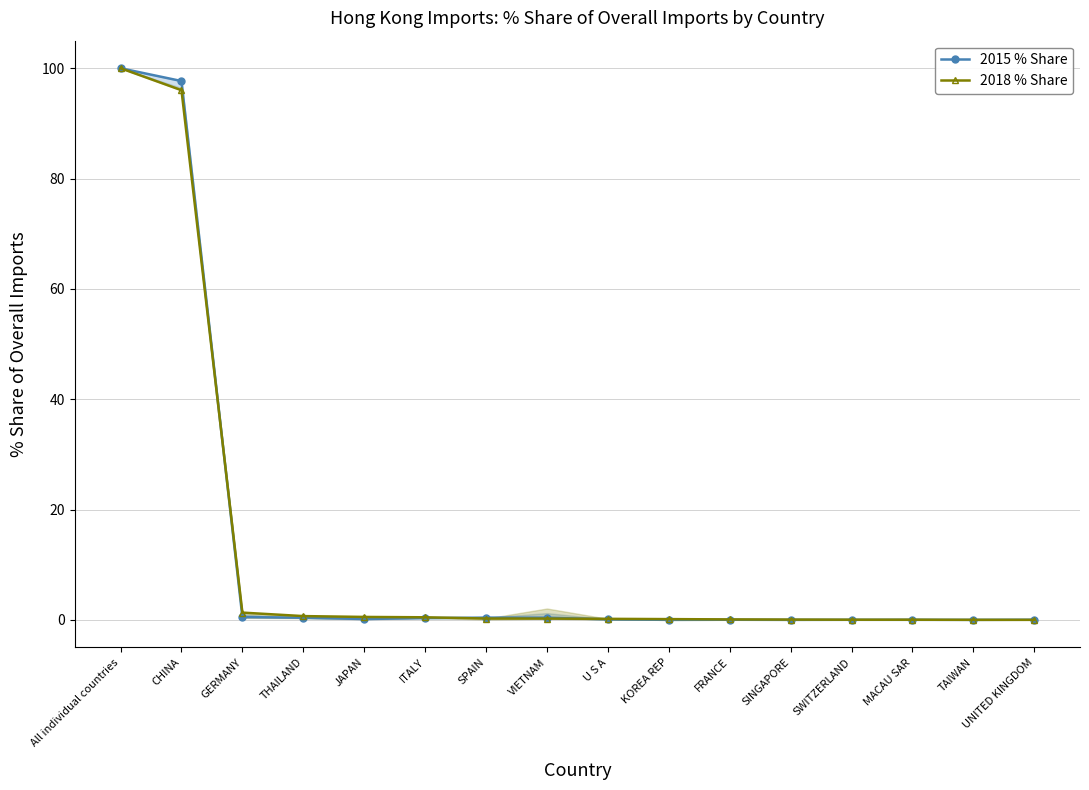

Between TAIWAN and CHINA, which is larger?

CHINA